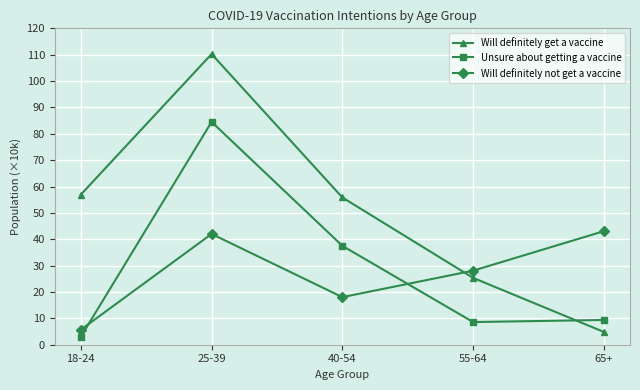

Reading left to right, list all the values displayed in this chart.

Will definitely get a vaccine: 18-24=56.9	25-39=110.3	40-54=55.9	55-64=25.4	65+=4.8
Unsure about getting a vaccine: 18-24=3.0	25-39=84.5	40-54=37.5	55-64=8.6	65+=9.4
Will definitely not get a vaccine: 18-24=5.7	25-39=42.0	40-54=18.0	55-64=28.1	65+=43.1